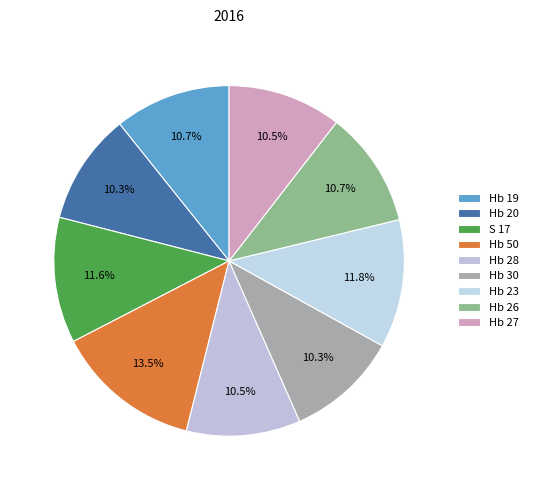

Does Hb 19 represent more than half of the total?

No